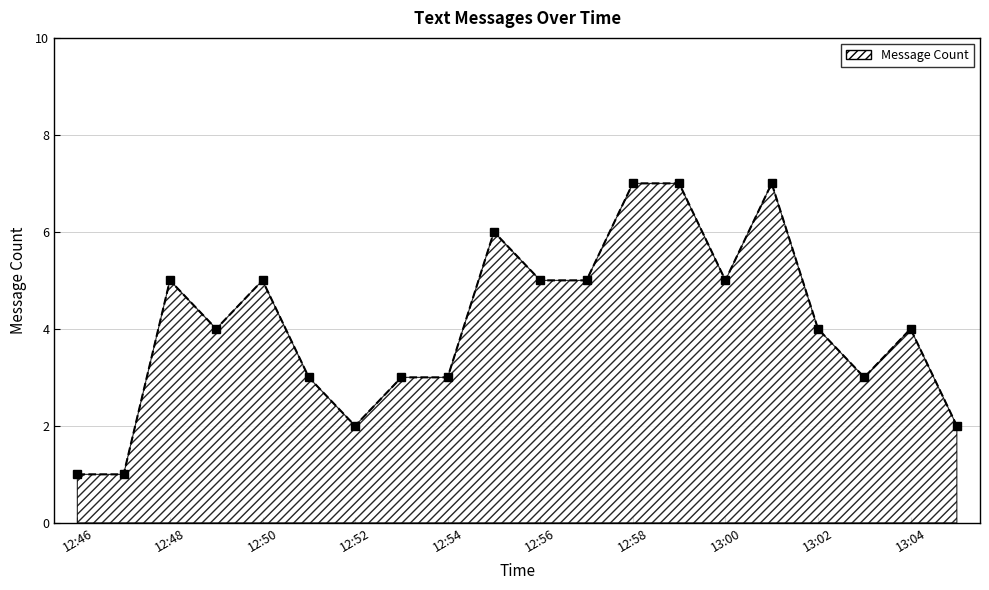

What is the minimum value shown in the chart?

1